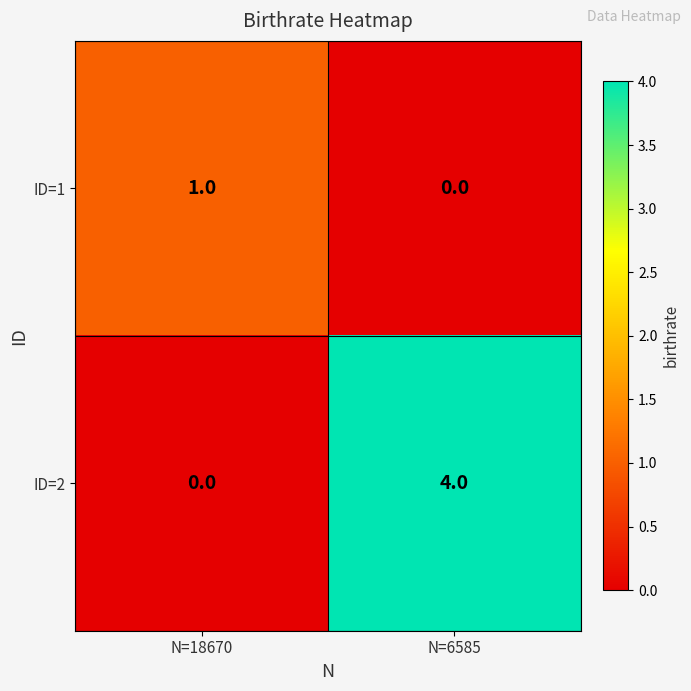

The ID=1 series shows 1 at N=18670. True or false?

True